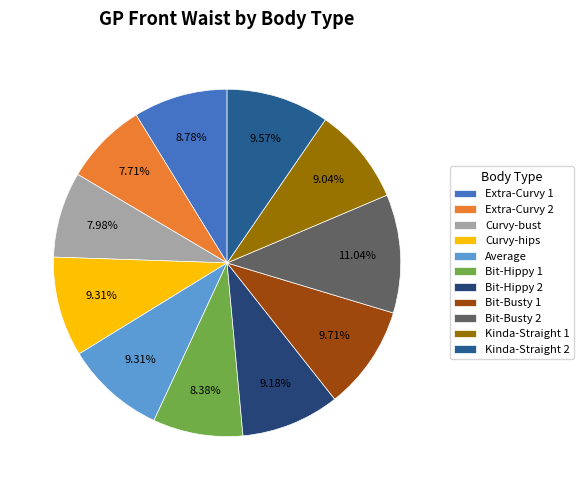

True or false: Curvy-hips accounts for 15% of the total.

False